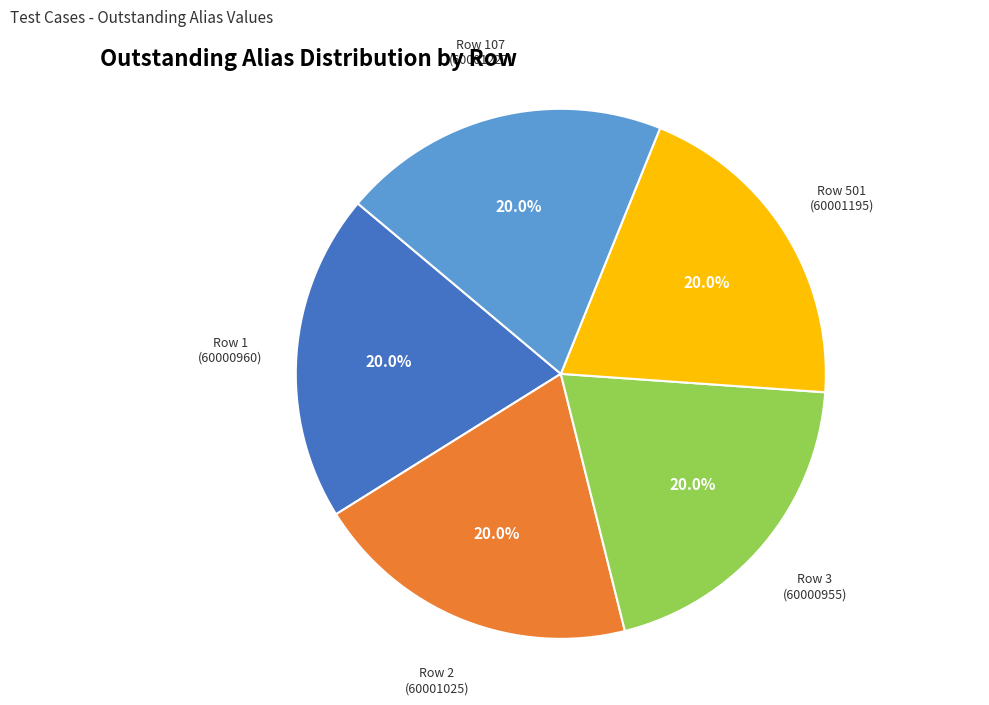

Does any single category account for the majority?

No